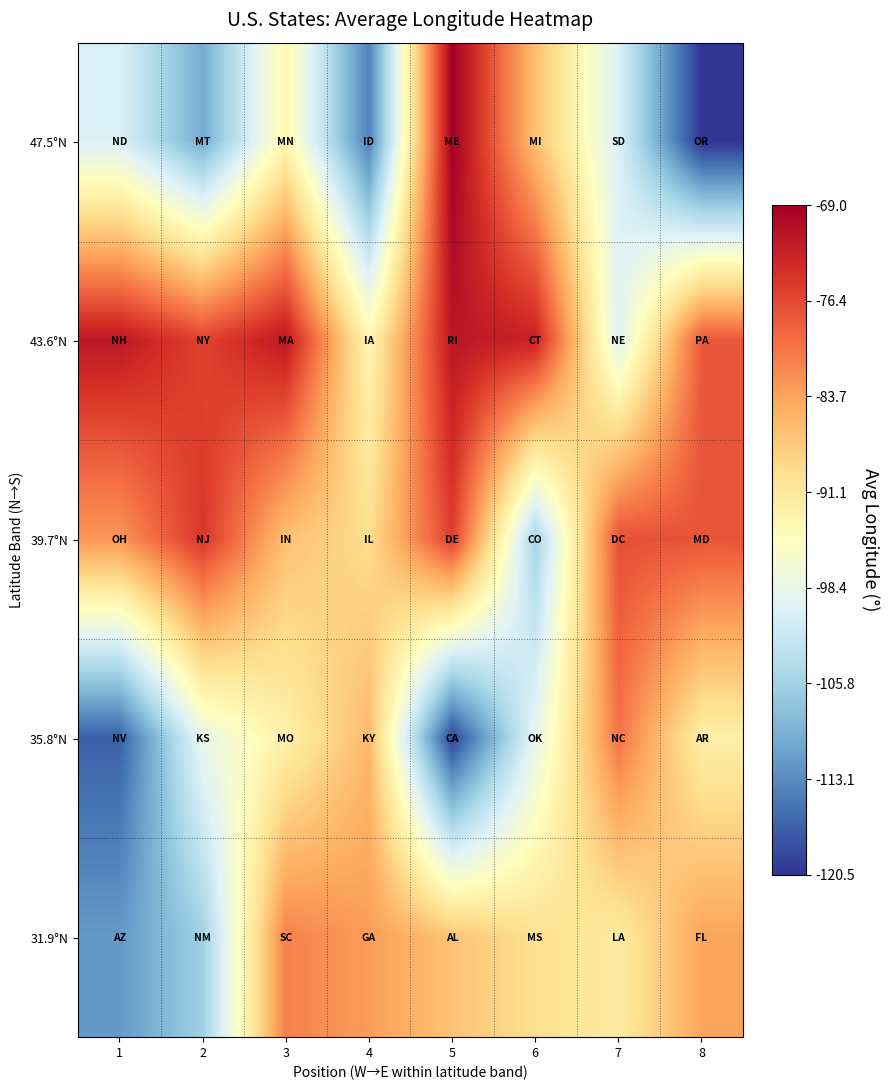

How many distinct data groups are displayed?

5